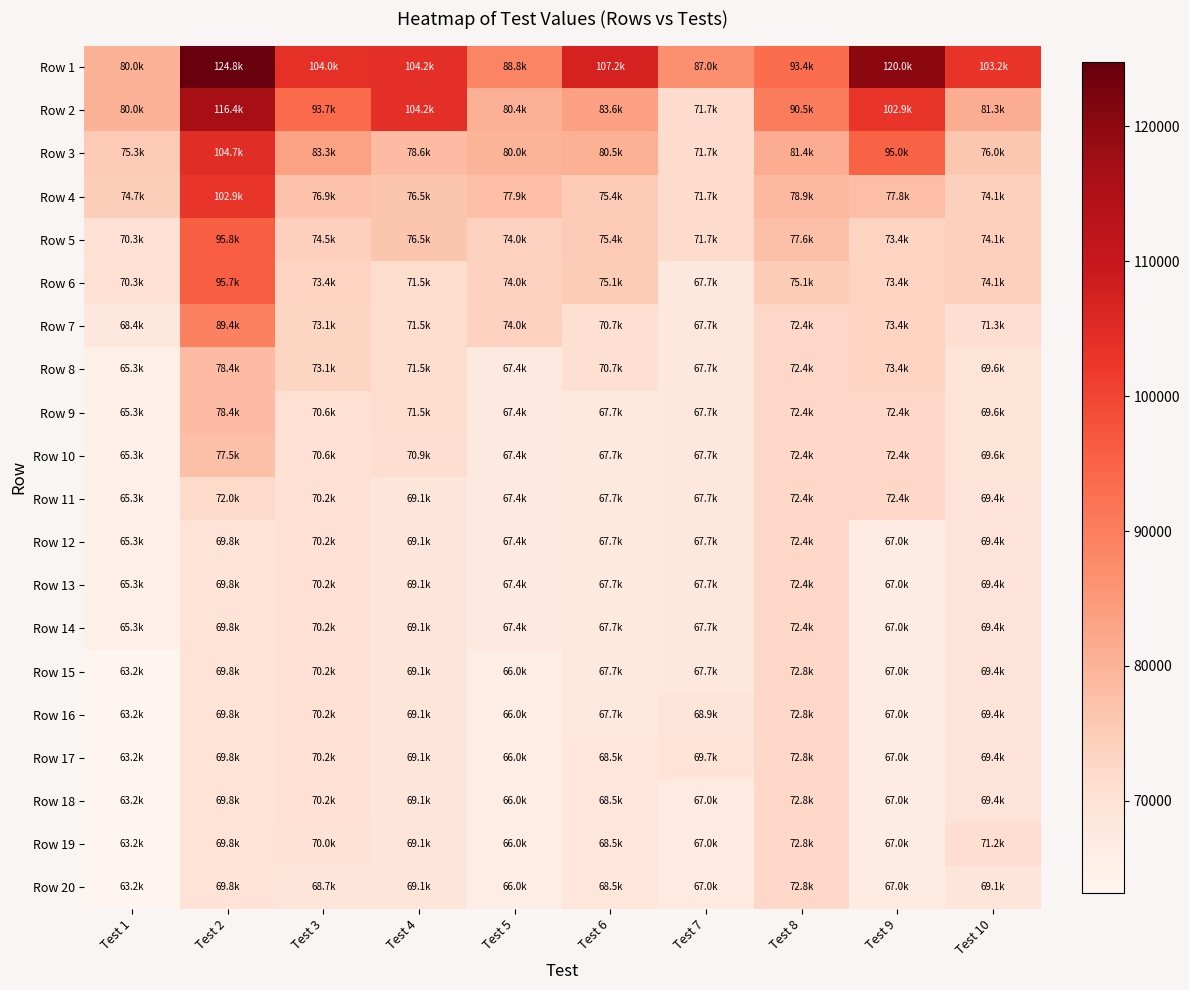

At how many categories does at least one series exceed 87596?

8